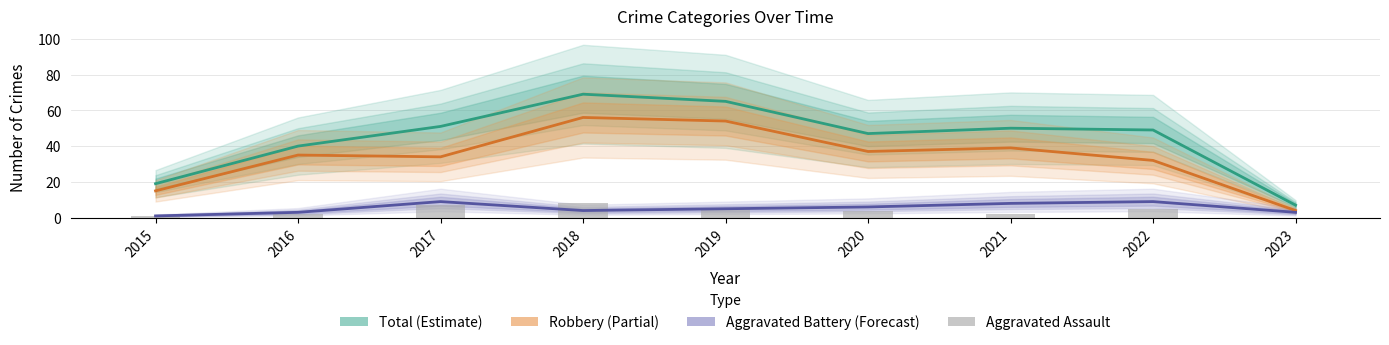

Reading left to right, transcribe all the data shown in this chart.

Total (Estimate): 19	40	51	69	65	47	50	49	7
Robbery (Partial): 15	35	34	56	54	37	39	32	4
Aggravated Battery (Forecast): 1	3	9	4	5	6	8	9	3
Aggravated Assault: 1	2	7	8	5	4	2	5	0